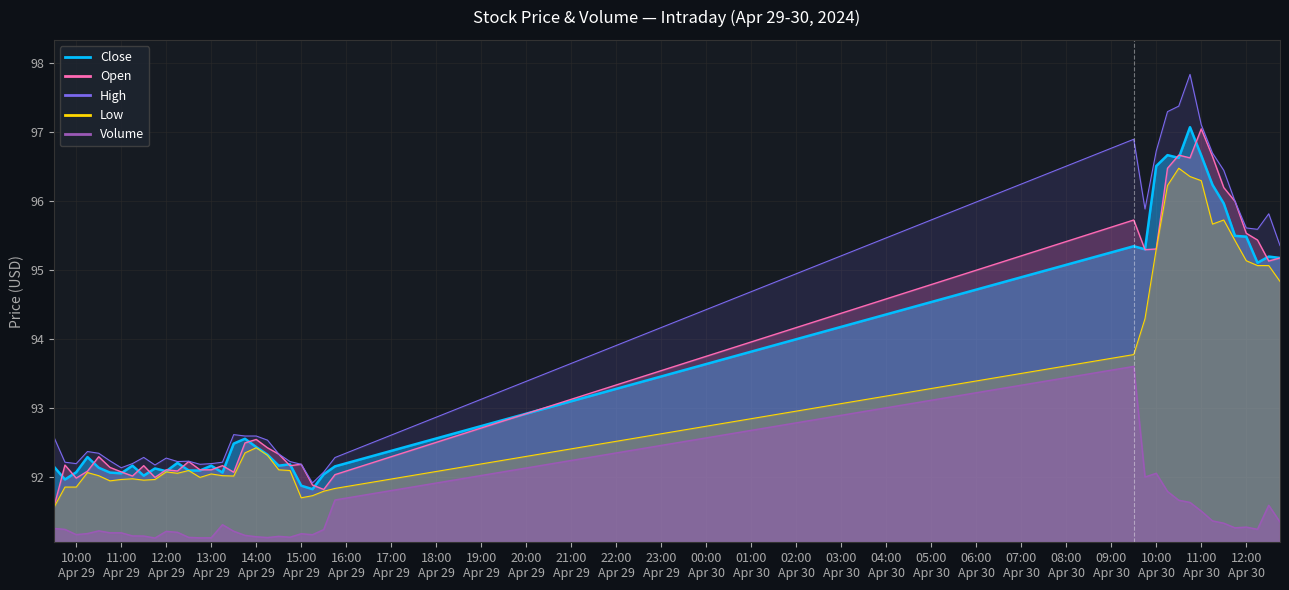

List the series in order of their peak value, highest first.

High, Close, Open, Low, Volume